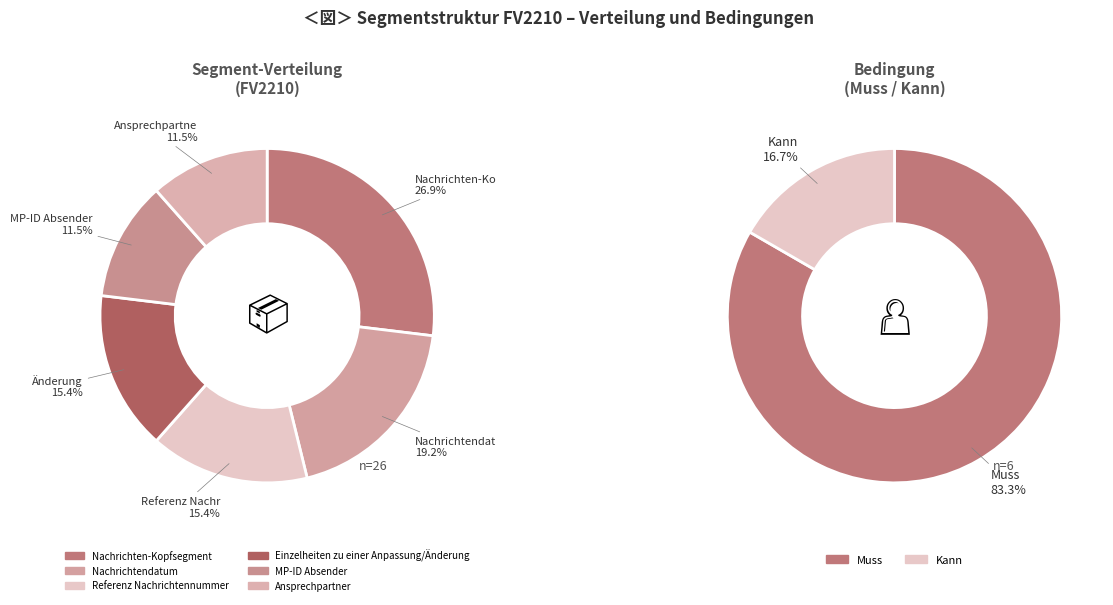

How many segments does this pie chart have?

6